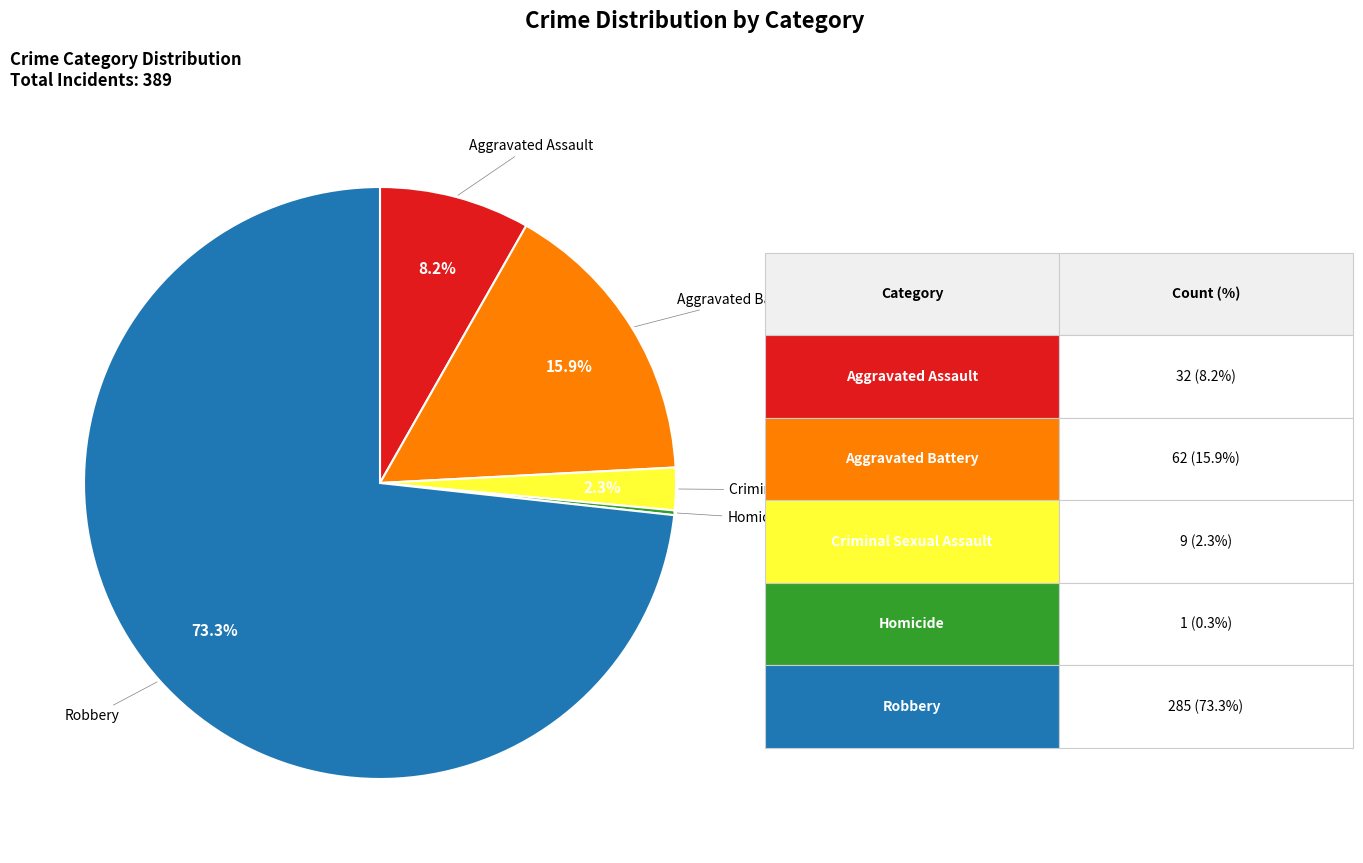

Does any single category account for the majority?

Yes